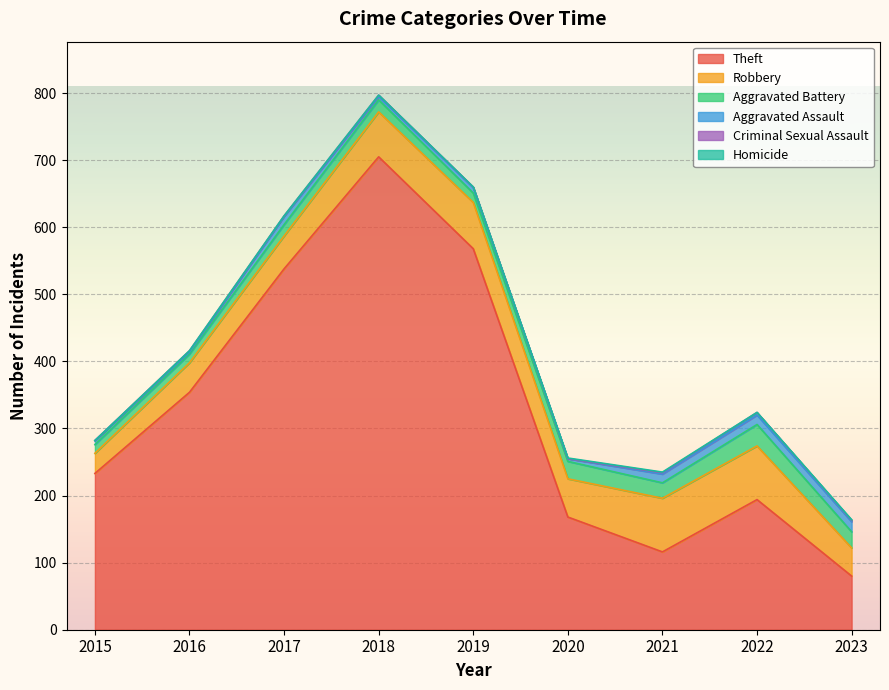

Reading left to right, extract all data points from this chart.

Theft: 2015=233	2016=354	2017=538	2018=705	2019=568	2020=168	2021=116	2022=194	2023=80
Robbery: 2015=30	2016=44	2017=49	2018=67	2019=69	2020=57	2021=80	2022=80	2023=42
Aggravated Battery: 2015=13	2016=13	2017=17	2018=18	2019=14	2020=26	2021=23	2022=32	2023=24
Aggravated Assault: 2015=6	2016=3	2017=12	2018=5	2019=8	2020=4	2021=13	2022=14	2023=15
Criminal Sexual Assault: 2015=0	2016=2	2017=1	2018=2	2019=1	2020=0	2021=2	2022=4	2023=2
Homicide: 2015=0	2016=0	2017=0	2018=0	2019=0	2020=1	2021=1	2022=0	2023=1